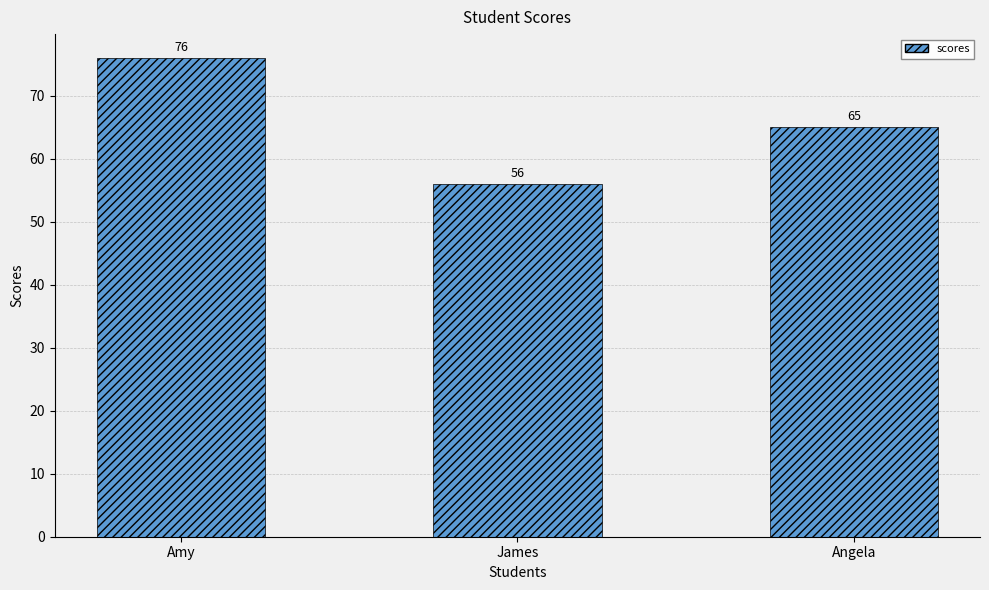

How many values are below 65?

1